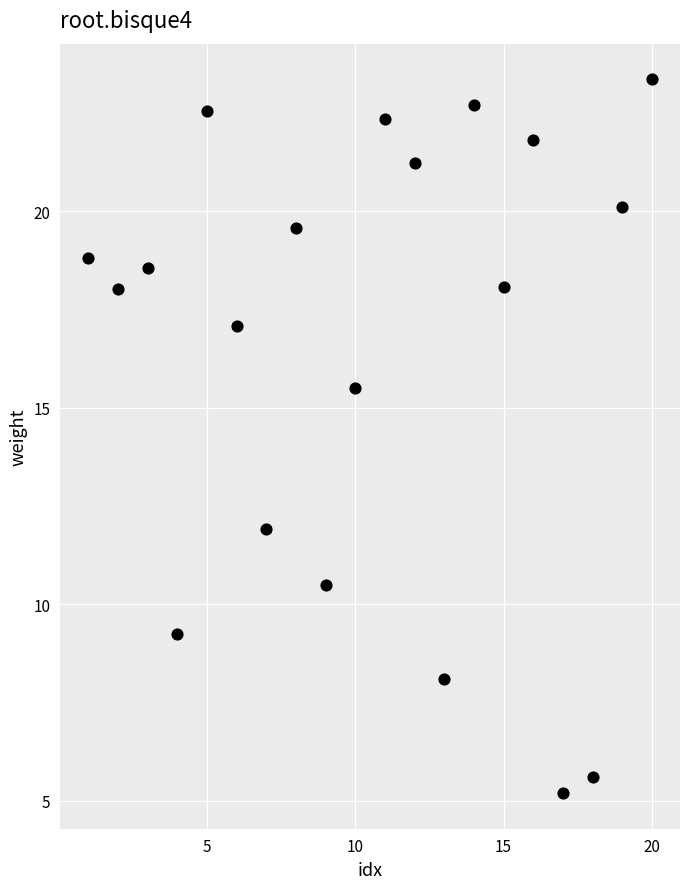

What Y value in the scatter plot is closest to 14?

15.5